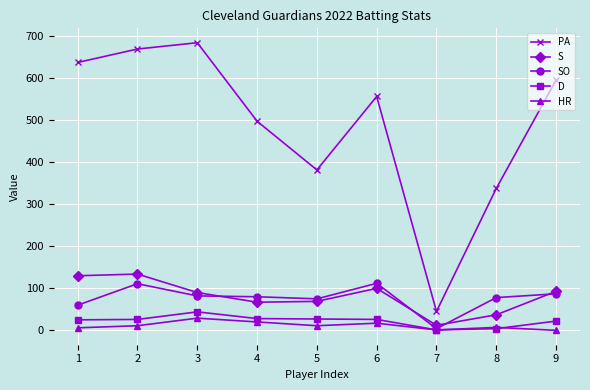

What value does the PA series have at 1?

638